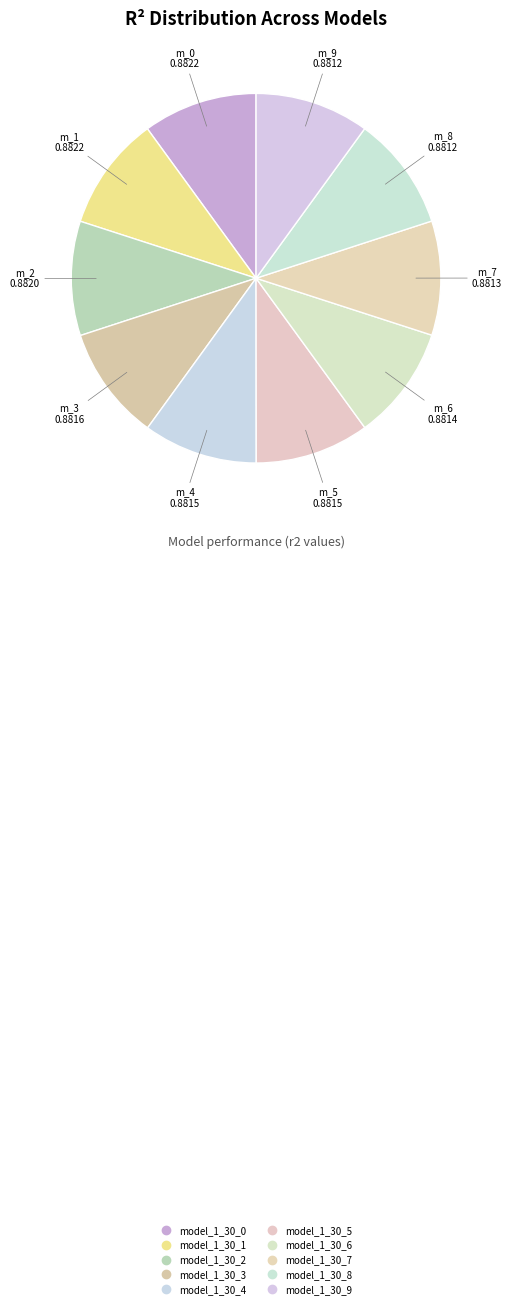

What percentage is the model_1_30_9 slice, to the nearest percent?

10%